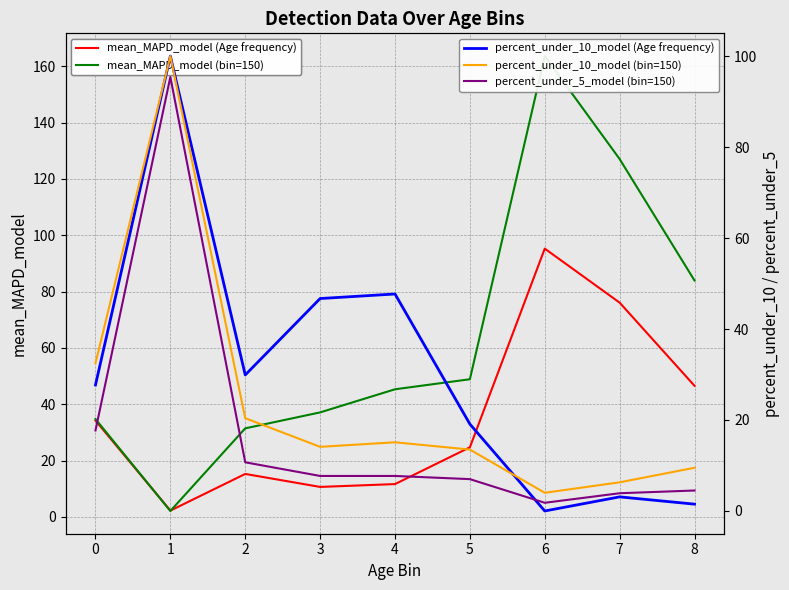

True or false: percent_under_5_model (bin=150) has a value of 7.0 at 5.

True